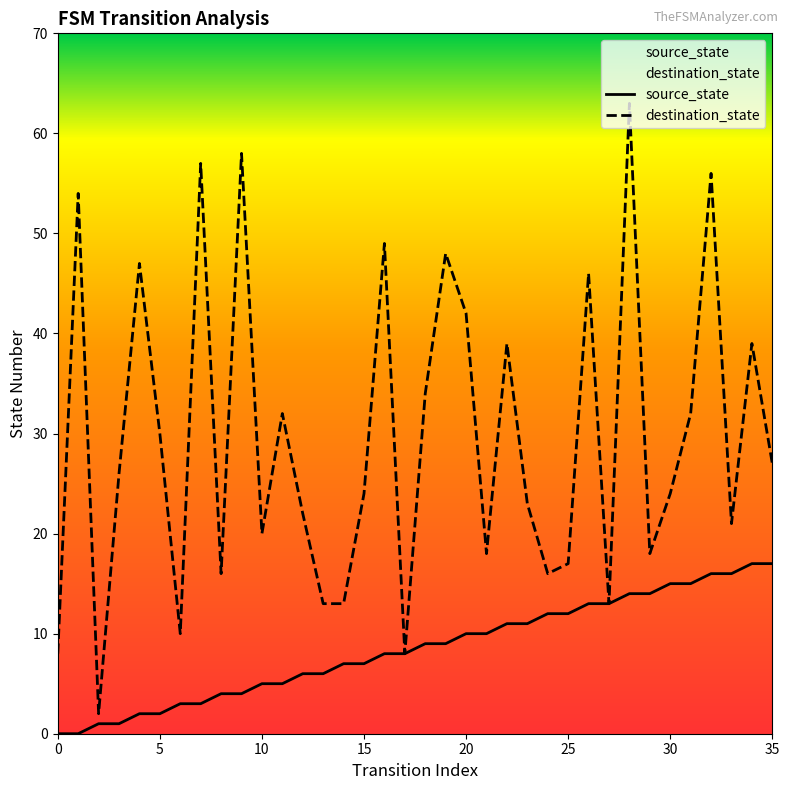

At how many categories does at least one series exceed 8?

33